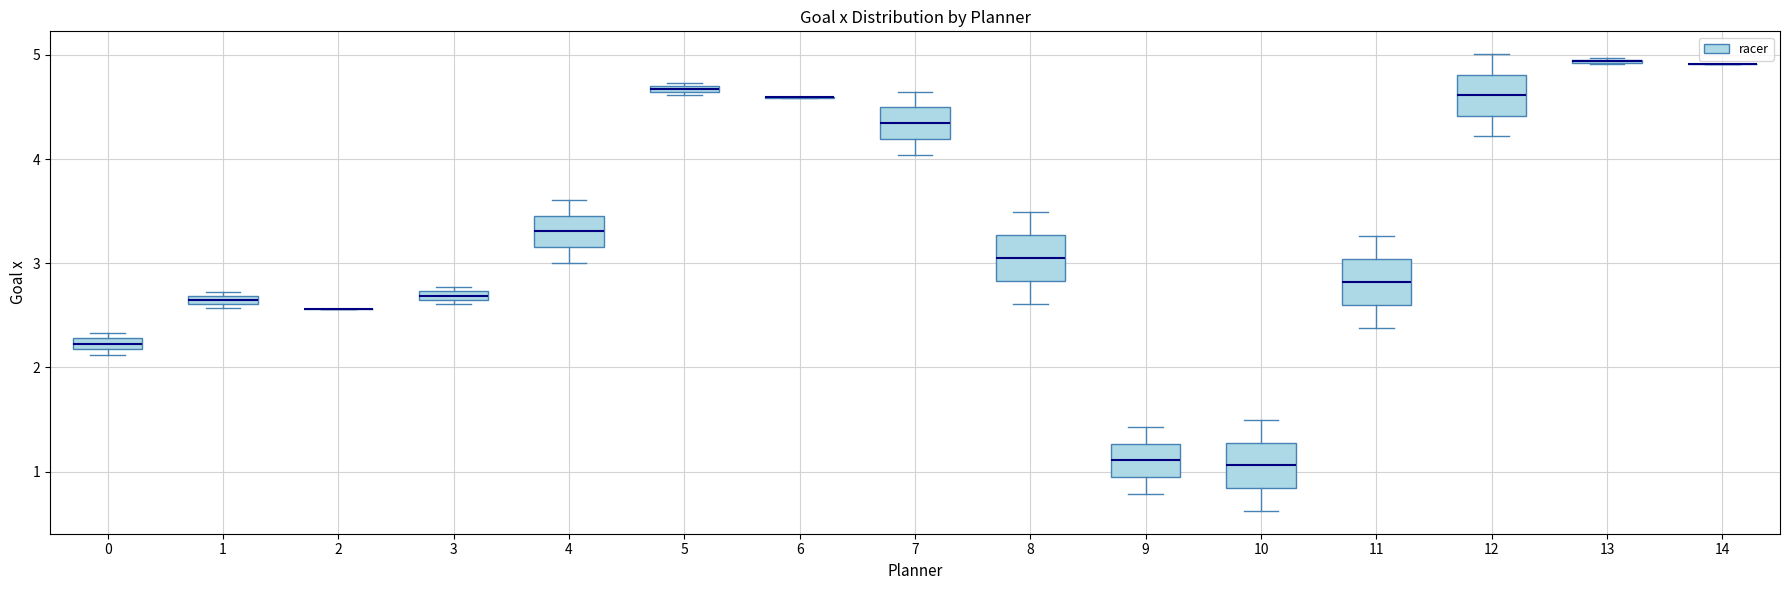

Where is the upper edge of the box at x = 1 on the y-axis? The values are not printed on the chart, so give them approximately, as read against the axis.

2.7